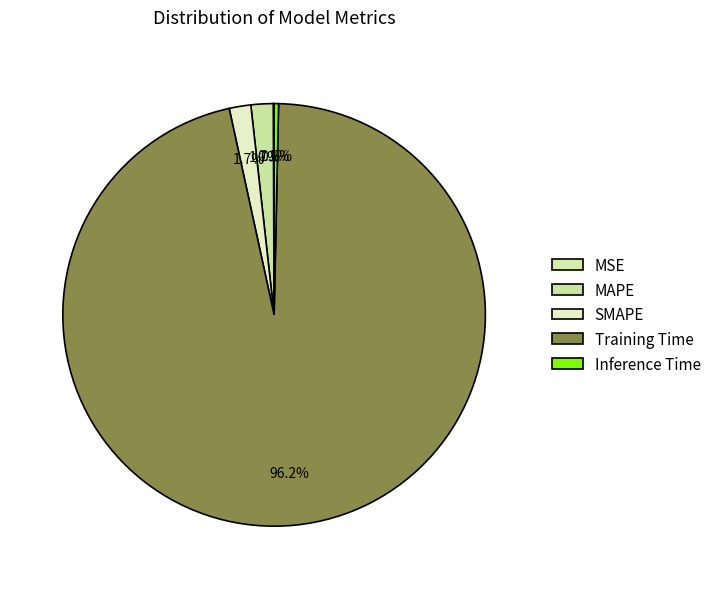

Is it true that Training Time is 99% of the pie?

False